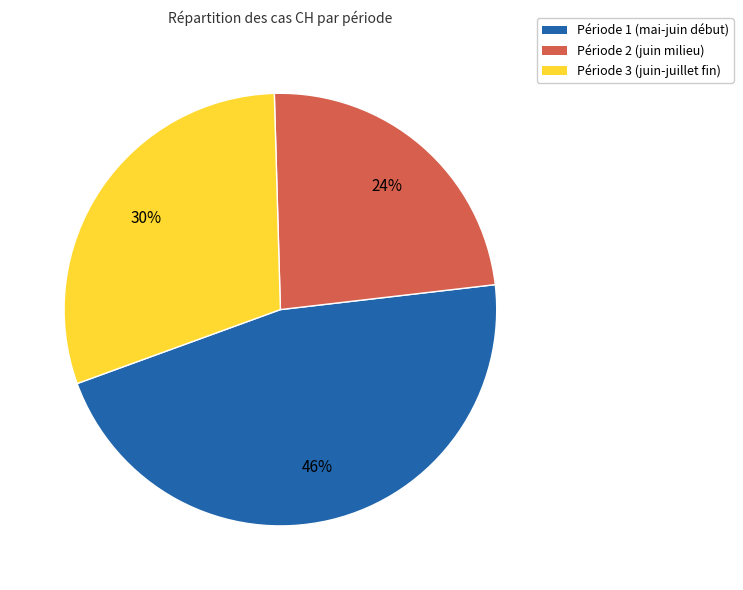

Does any single category account for the majority?

No